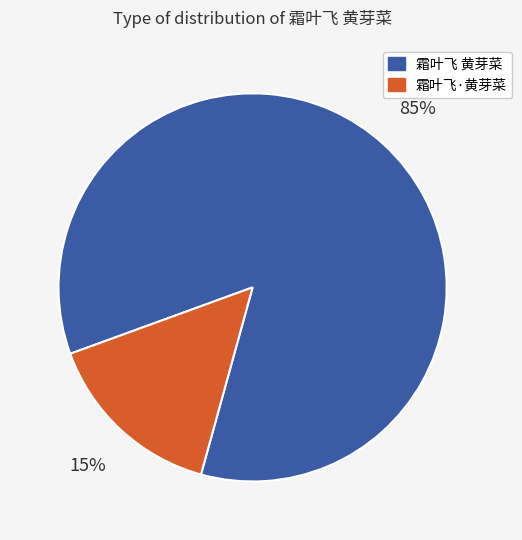

Is there any slice that represents more than half of the pie?

Yes